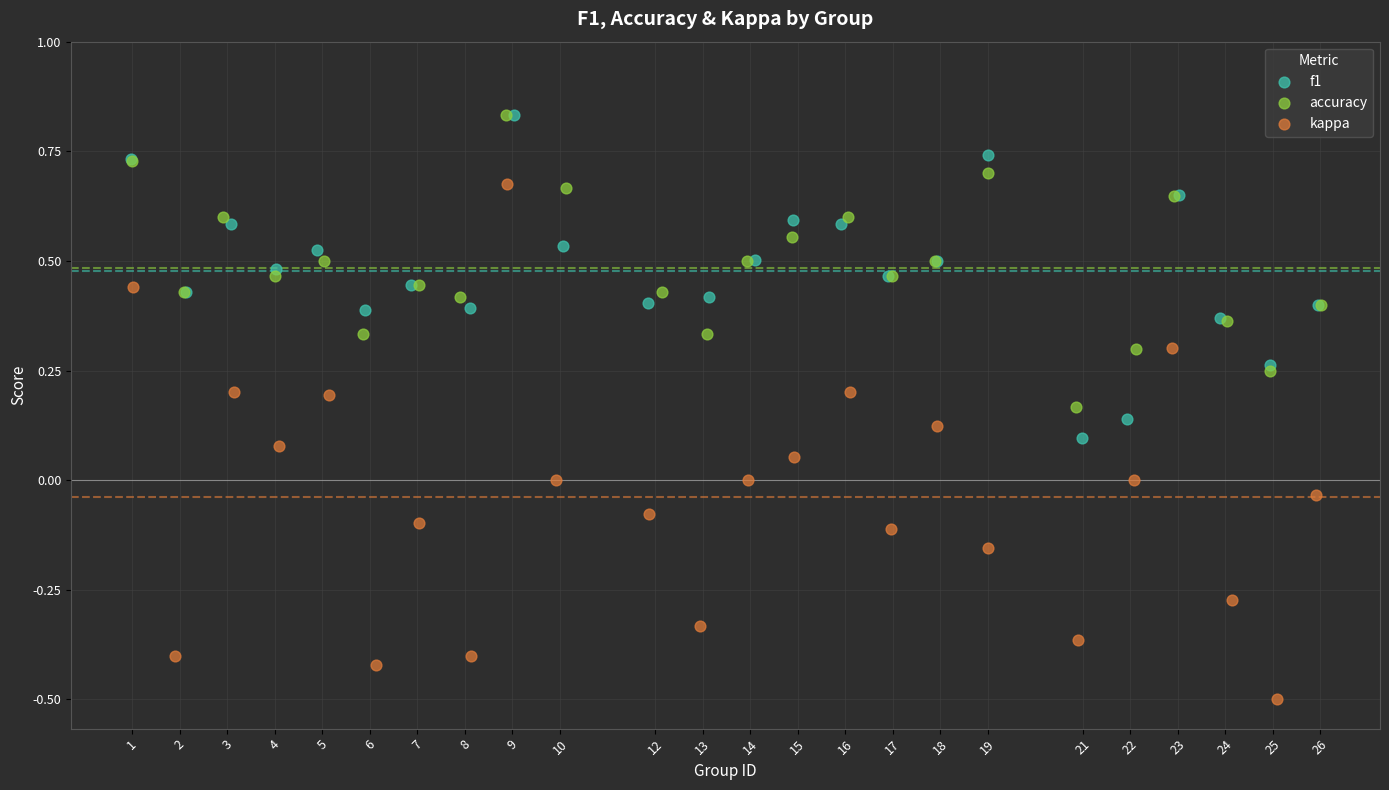

Which series contains the lowest Y value?

kappa